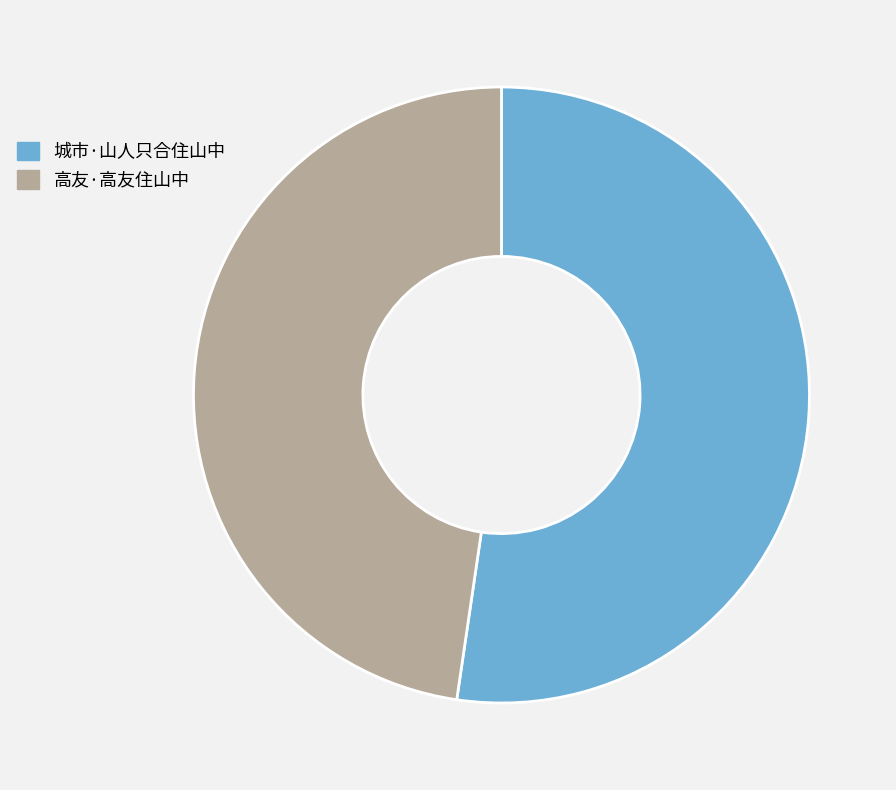

Is the sum of 高友·高友住山中 and 城市·山人只合住山中 greater than half?

Yes